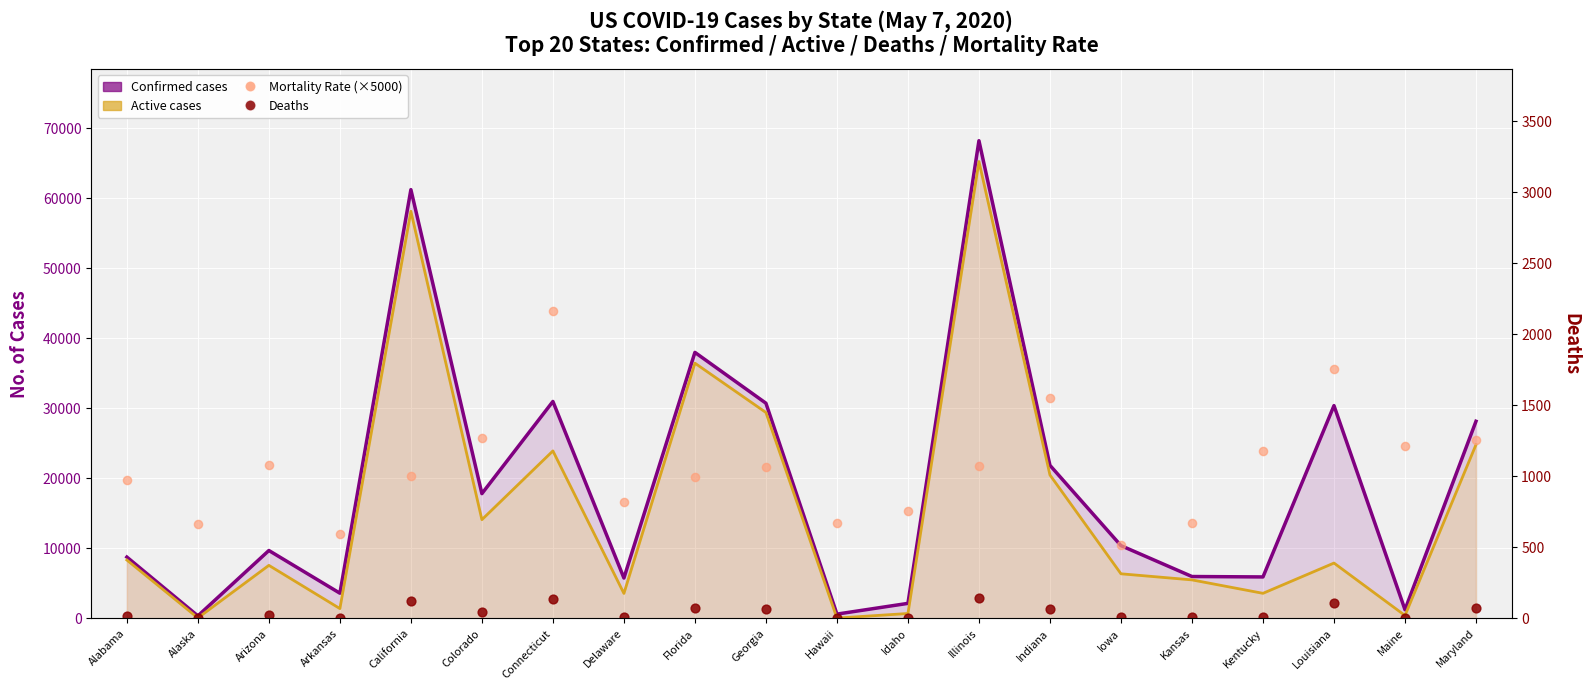

At which category is the sum across all series the highest?

Illinois